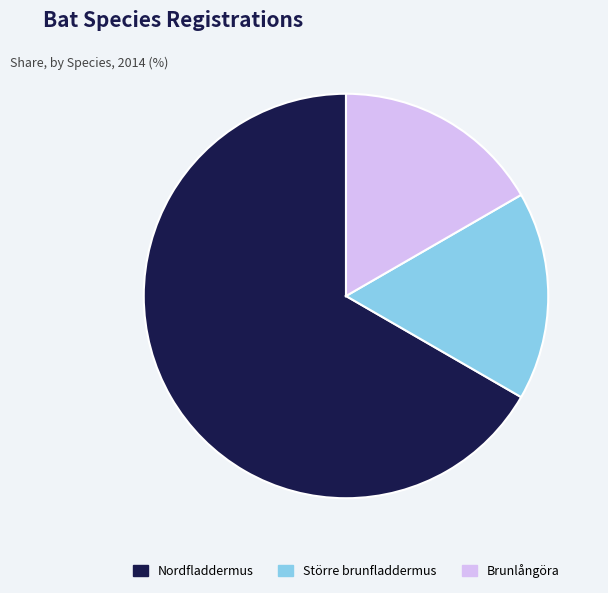

Which slice represents more than half of the pie?

Nordfladdermus